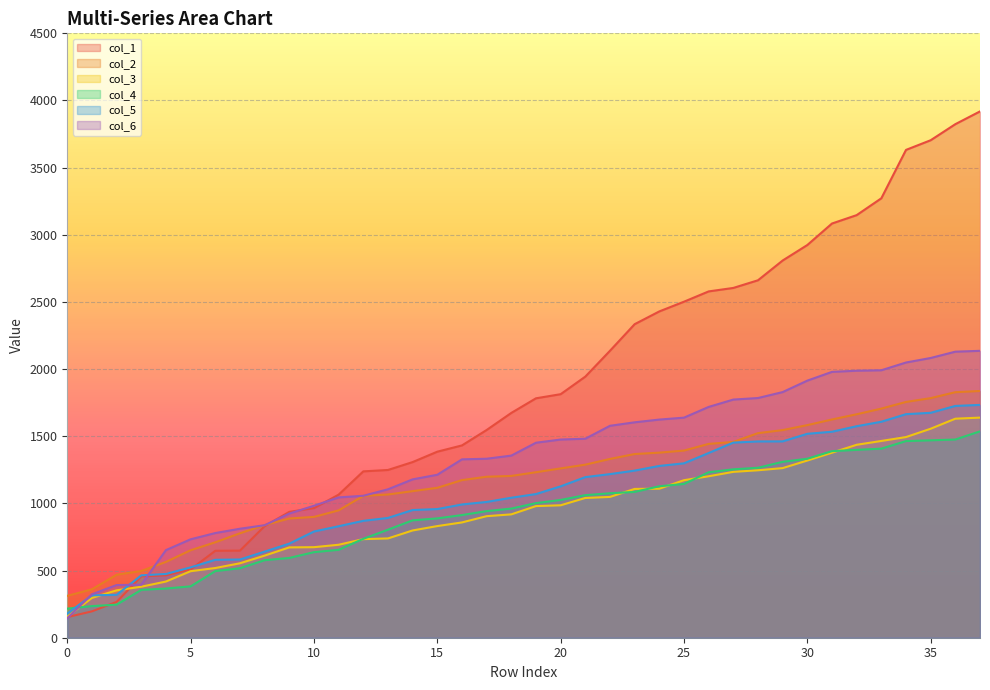

How many data points in col_5 are above 1069?

19